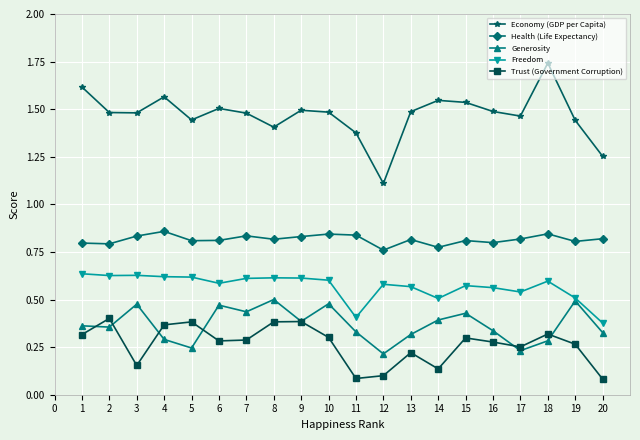

Is the value of Health (Life Expectancy) at 19 greater than the value of Trust (Government Corruption) at 7?

Yes